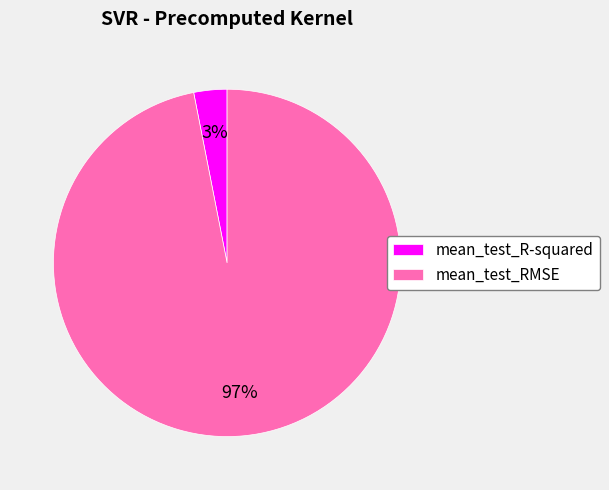

Which slice is the largest?

mean_test_RMSE